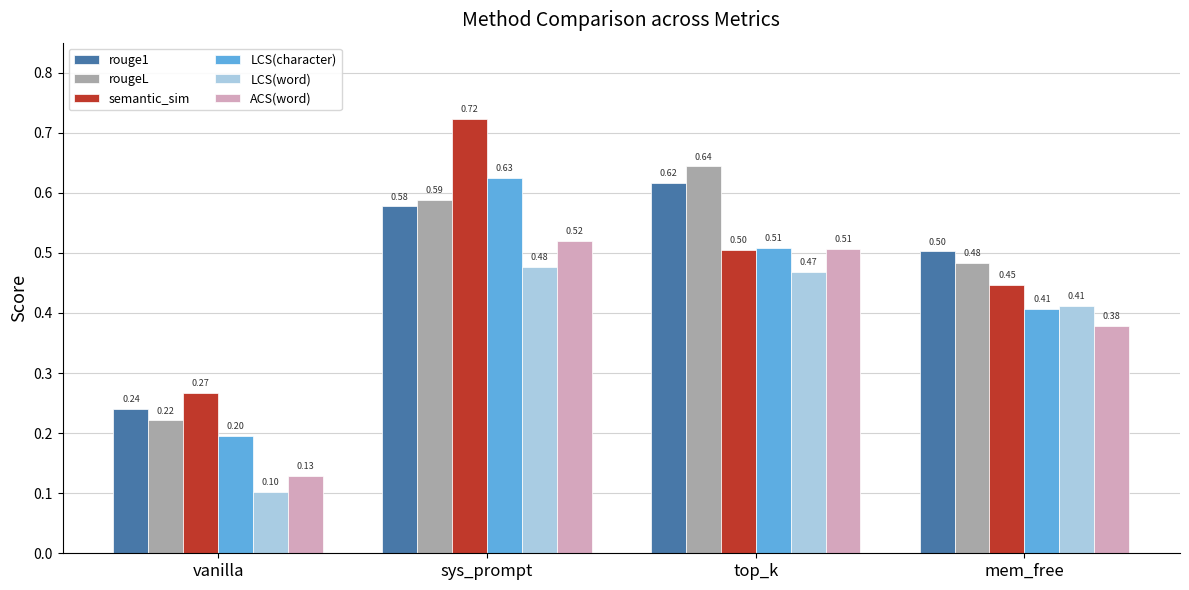

At how many categories does at least one series exceed 0?

4